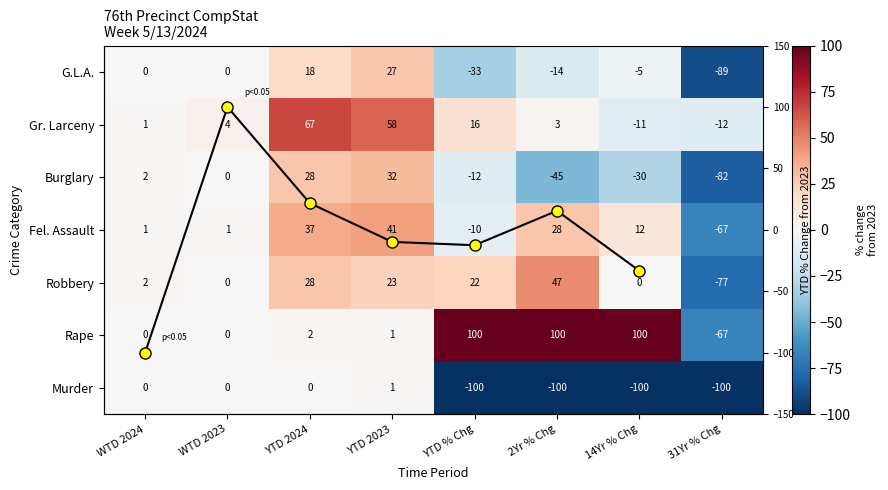

Which series has the largest total across all categories?

Rape